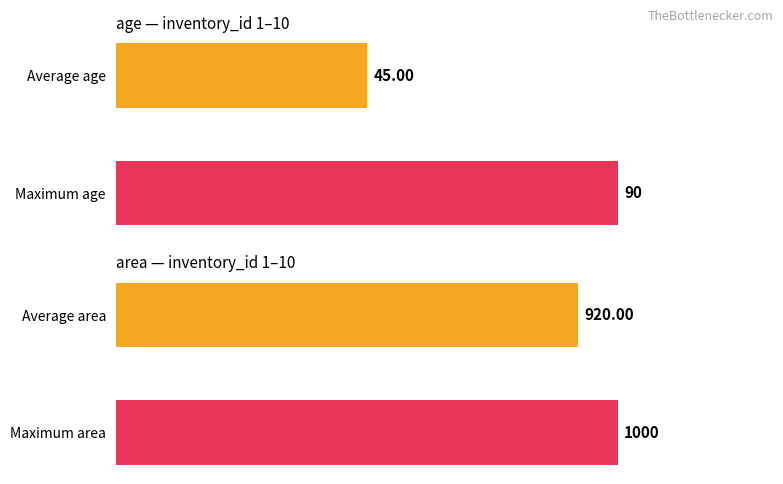

True or false: area has a value of 1301 at 18.

False